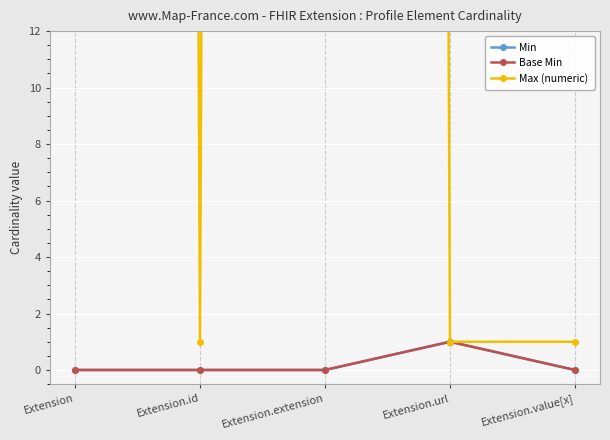

What is the difference between the maximum and minimum values in the Max (numeric) series?

998